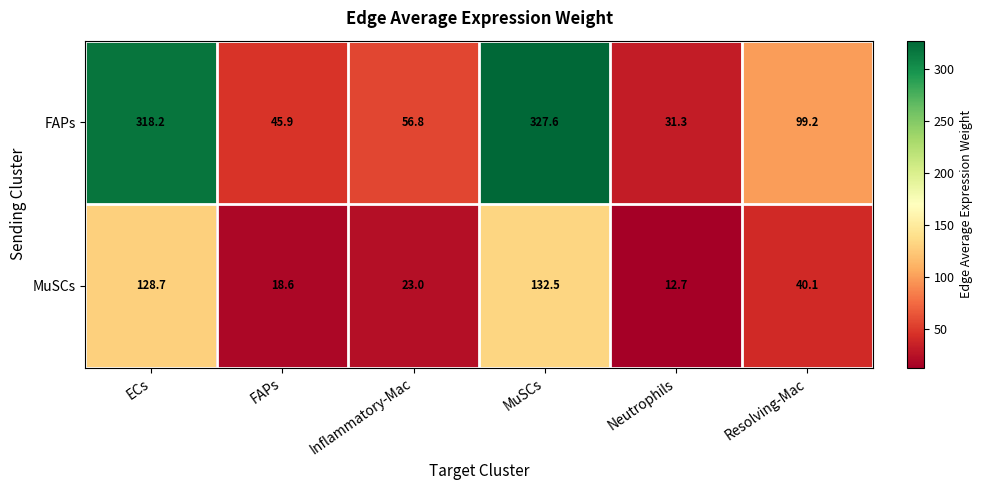

Which series has the largest total across all categories?

FAPs